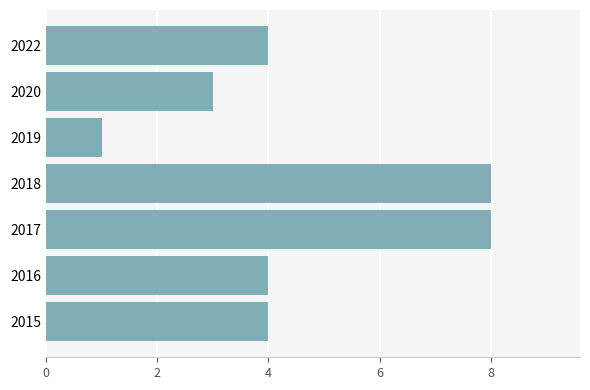

Reading bottom to top, transcribe all the data shown in this chart.

4	4	8	8	1	3	4